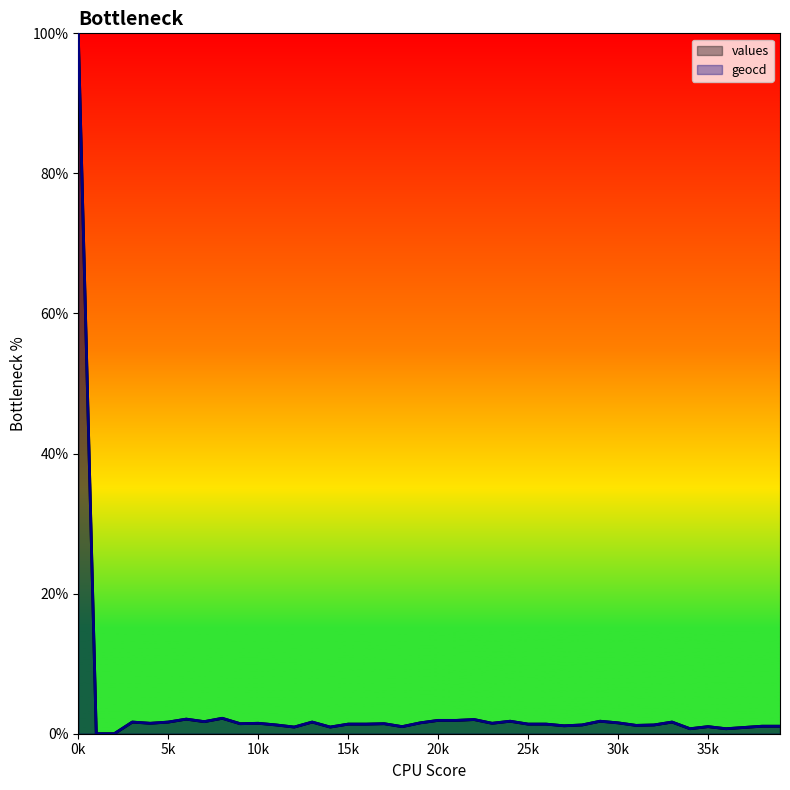

Reading right to left, list all the values displayed in this chart.

values: 1.1	1.1	0.9	0.7	1.0	0.7	1.7	1.2	1.2	1.6	1.8	1.2	1.1	1.4	1.4	1.8	1.5	2.0	1.9	1.9	1.6	1.0	1.4	1.4	1.4	0.9	1.7	0.9	1.2	1.5	1.4	2.2	1.7	2.1	1.7	1.5	1.7	0.0	0.0	100.0
geocd: 1.1	1.1	0.9	0.7	1.0	0.7	1.7	1.3	1.2	1.6	1.8	1.3	1.1	1.4	1.4	1.8	1.5	2.0	1.9	1.9	1.6	1.0	1.4	1.4	1.4	1.0	1.7	1.0	1.3	1.5	1.4	2.2	1.7	2.1	1.7	1.5	1.7	0.0	0.0	100.0